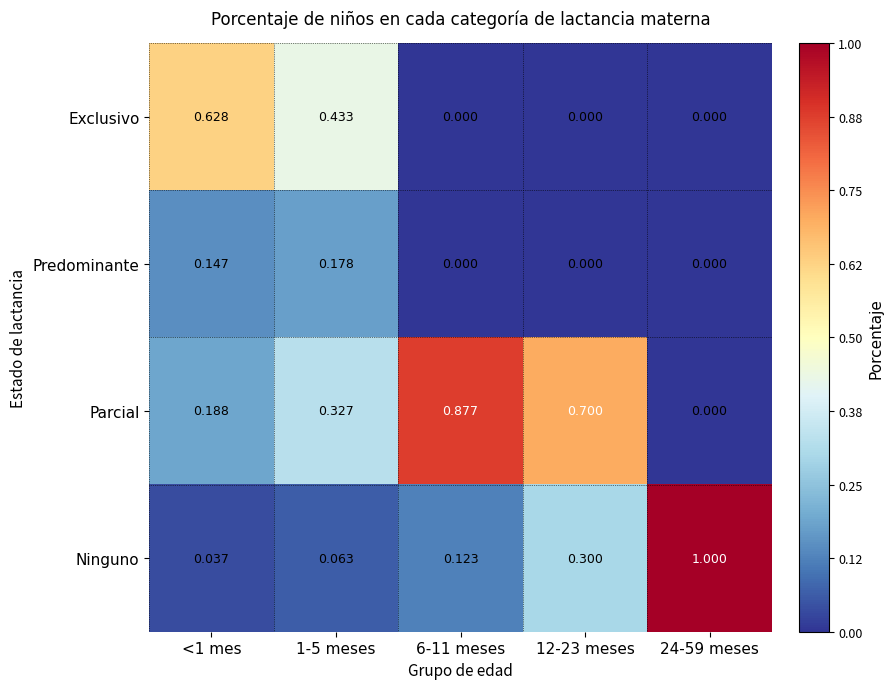

Rank the series by their maximum value, from lowest to highest.

Predominante, Exclusivo, Parcial, Ninguno